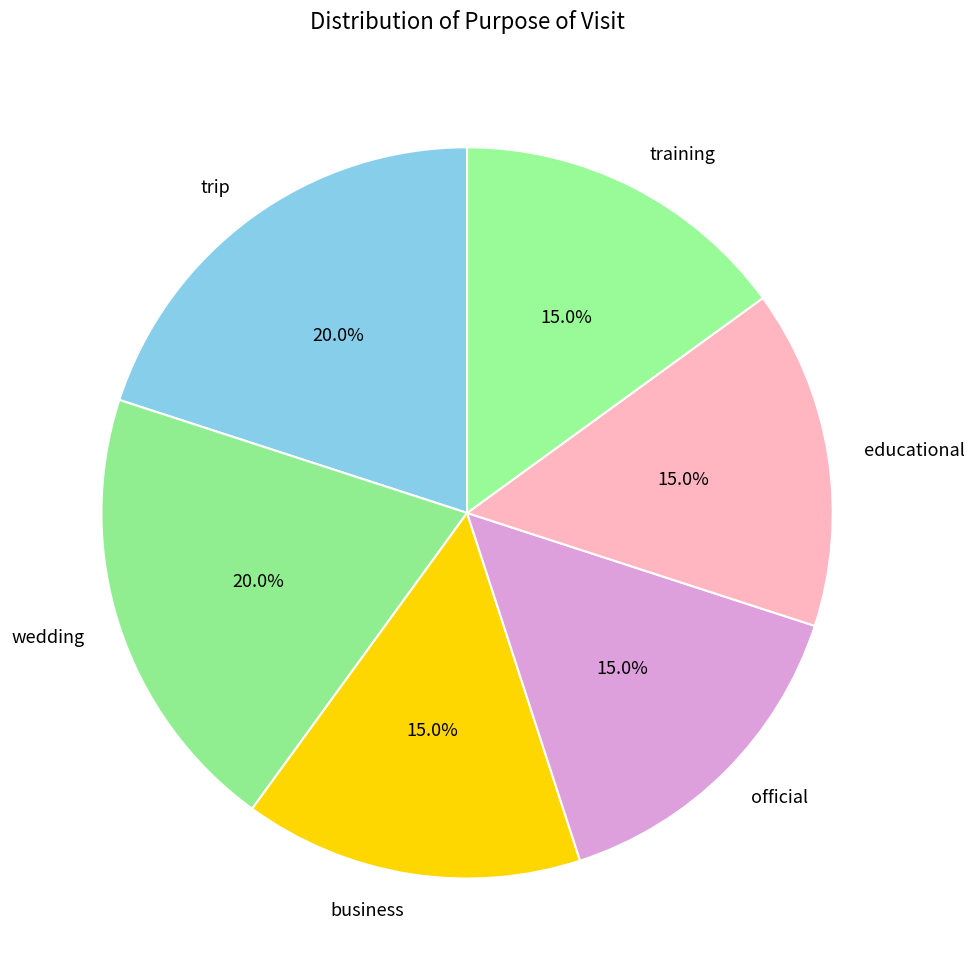

What is the ratio of the value at trip to the value at official?

1.3